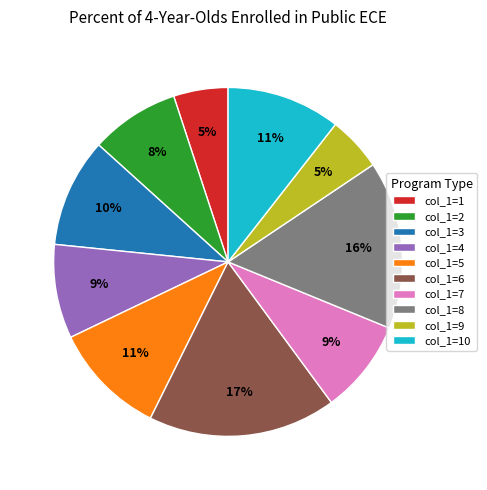

Is there any slice that represents more than half of the pie?

No